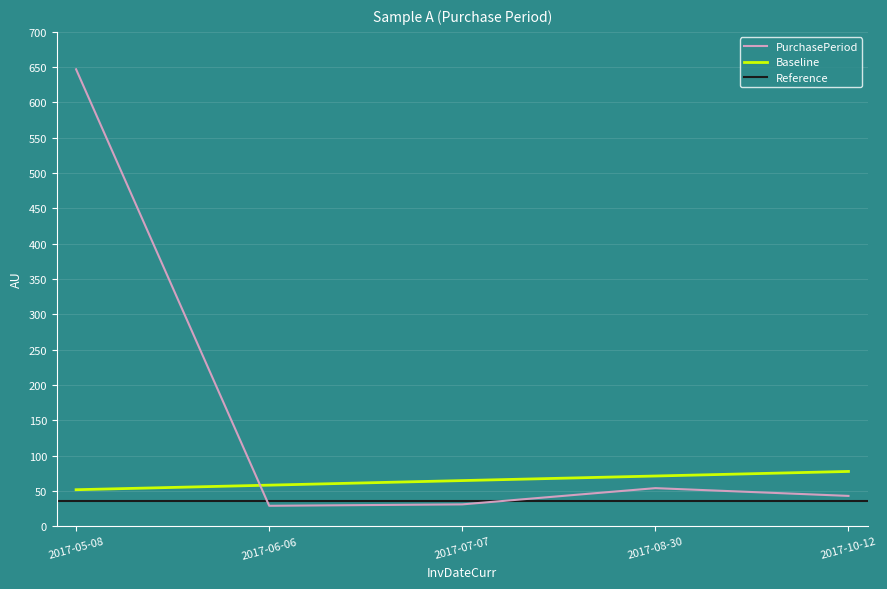

What is the value of the 1st point from the left?

647